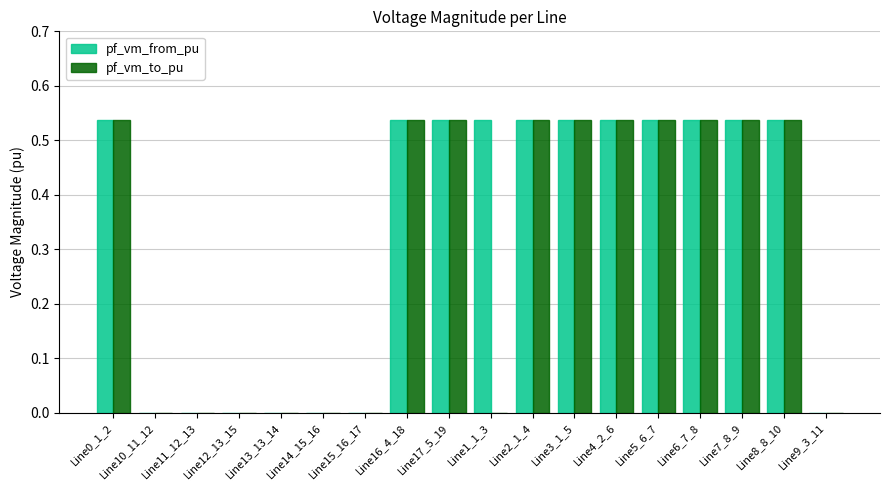

Which series changed the most between Line4_2_6 and Line9_3_11?

pf_vm_to_pu